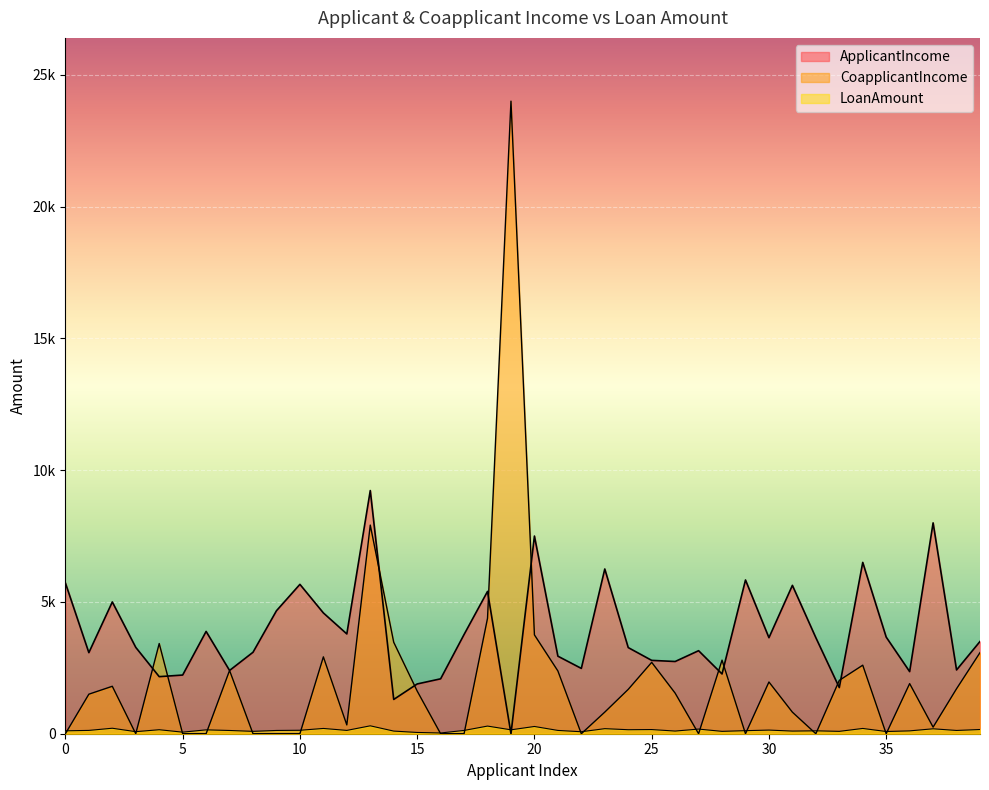

How many lines are shown in the chart?

3